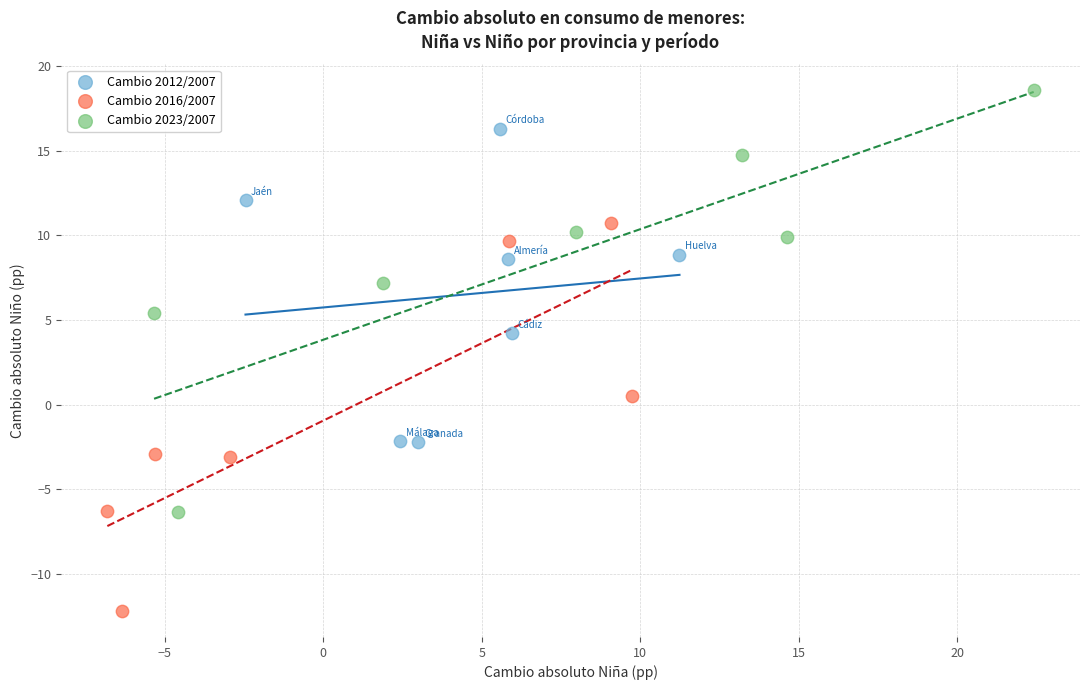

Which series reaches the maximum Y coordinate?

Cambio 2023/2007